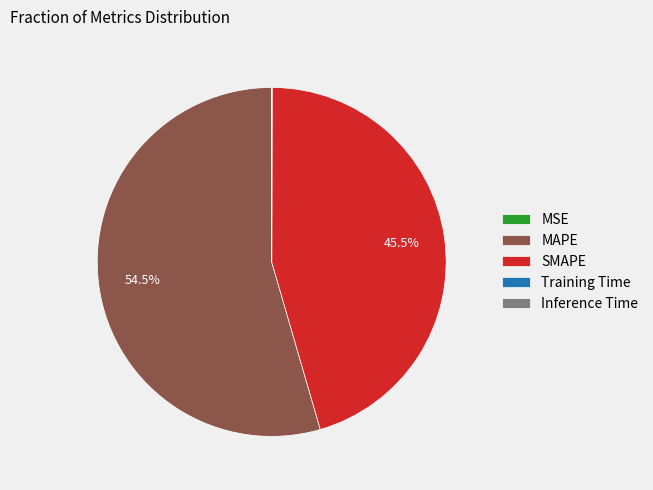

What is the largest slice in the pie chart?

MAPE